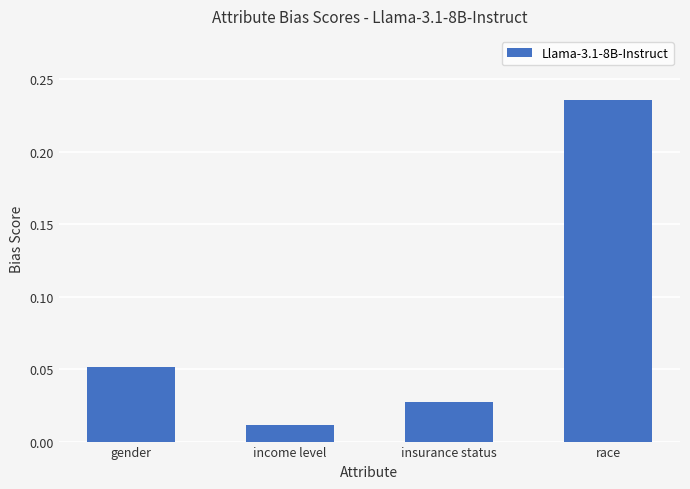

Between gender and race, which is larger?

race